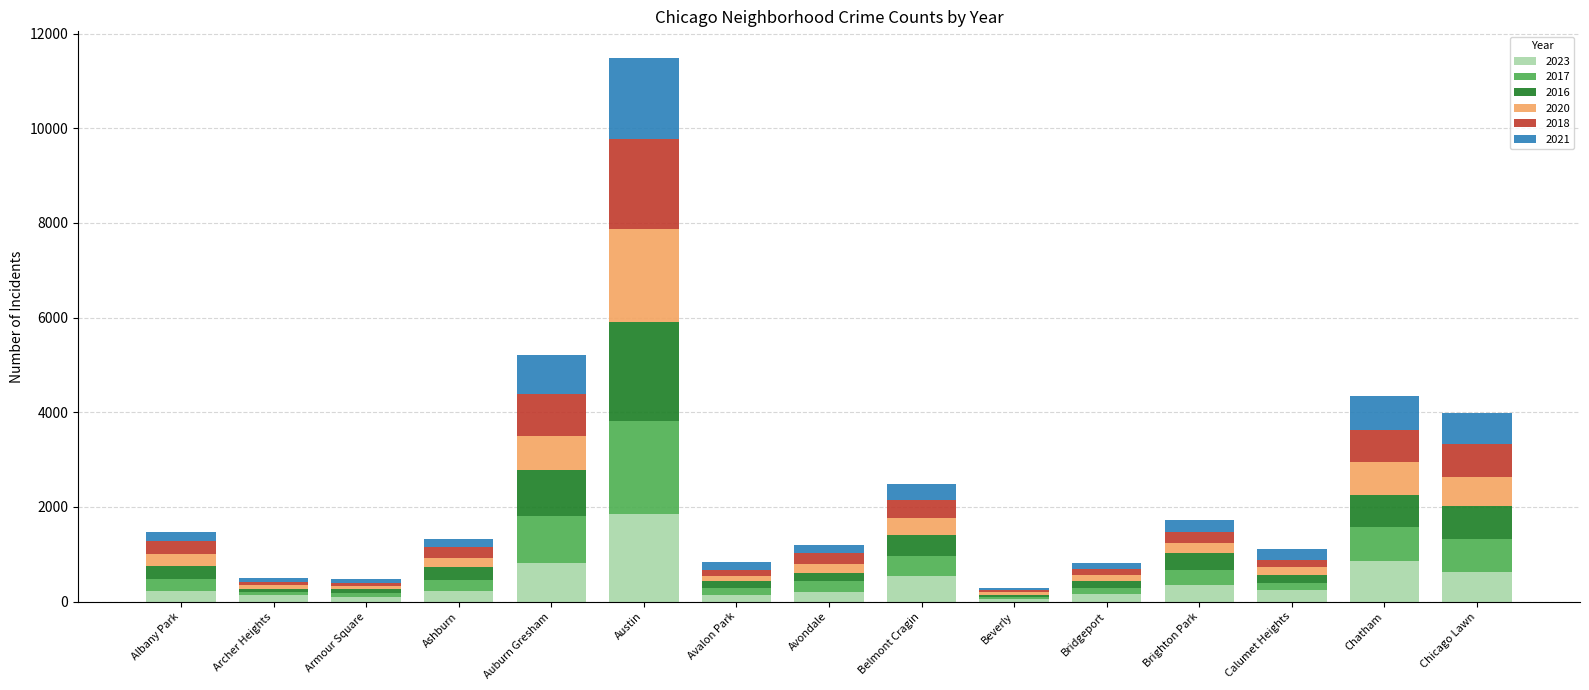

At which category is the sum across all series the highest?

Austin